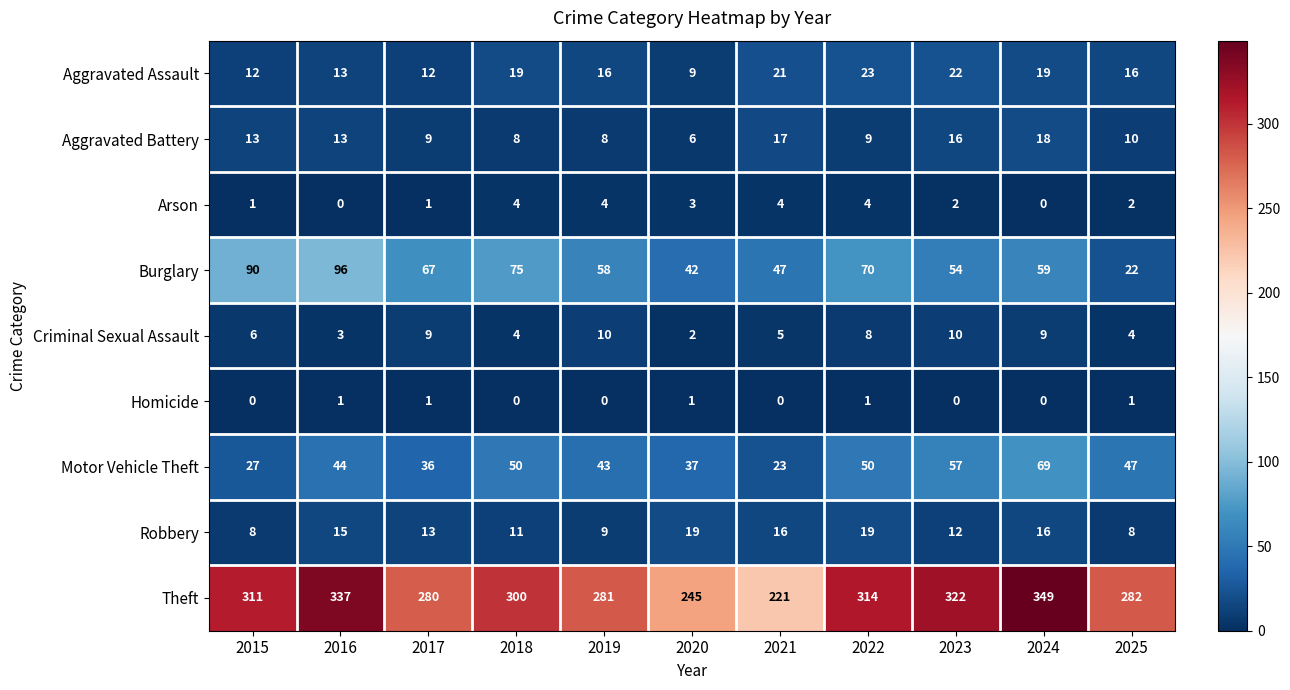

What is the average value of the Burglary series?

62